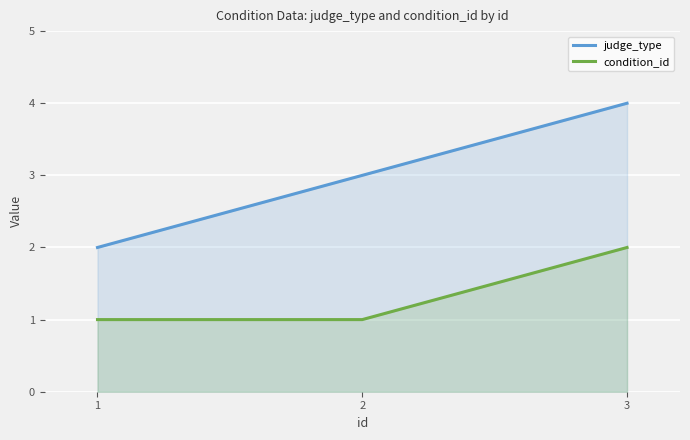

What is the difference between the maximum and minimum values in the judge_type series?

2